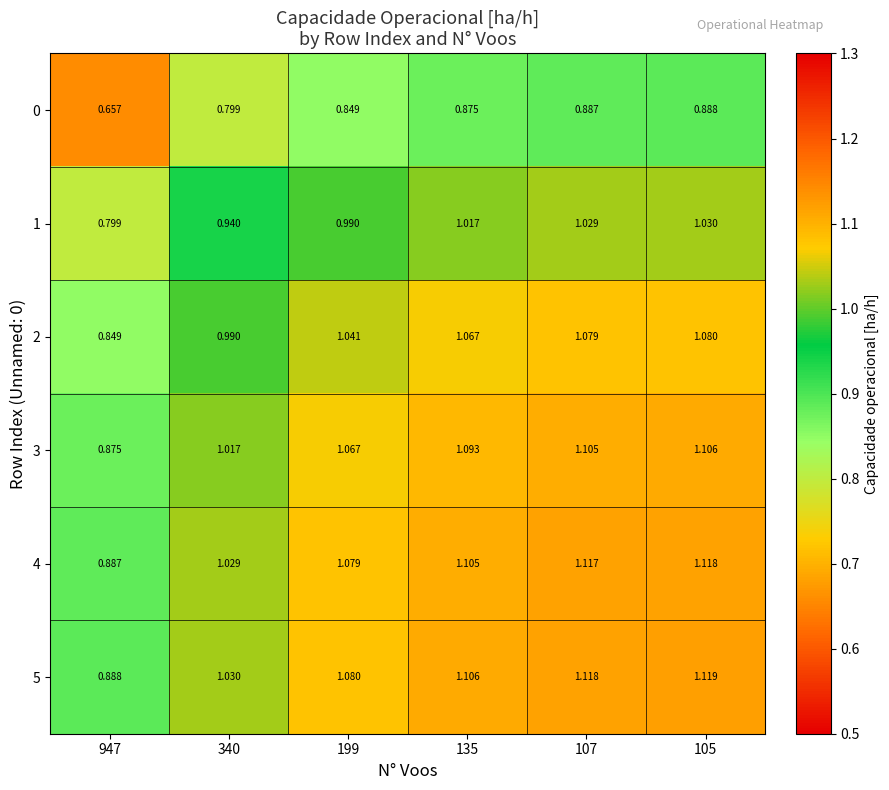

Is the value of 1 at 107 greater than the value of 0 at 199?

Yes